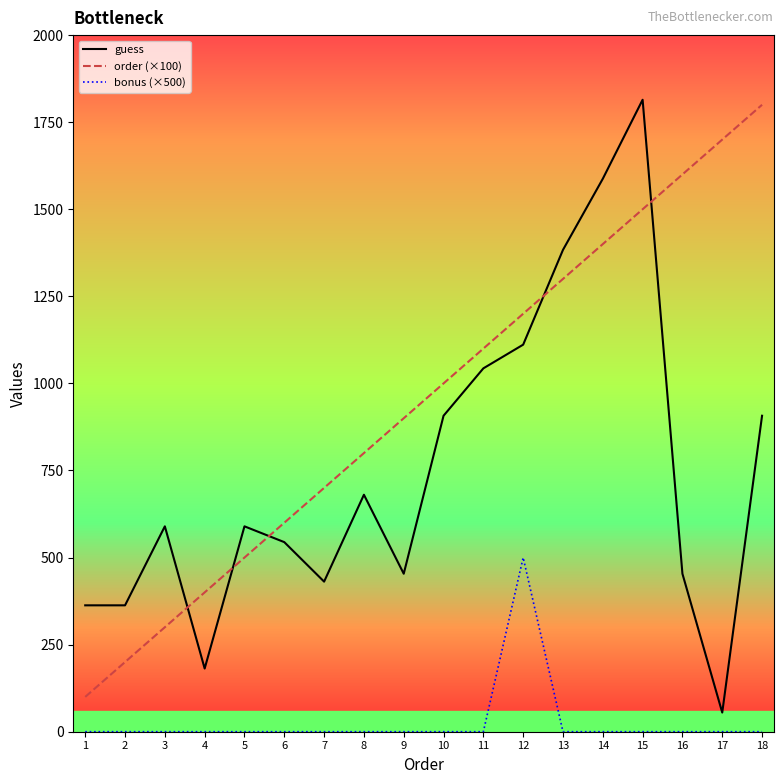

What is the lowest value of the guess series?

55.0